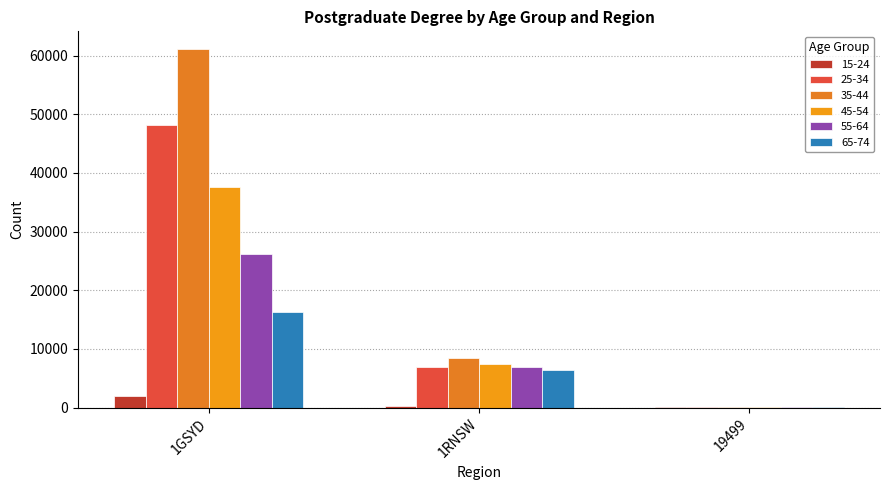

The value of 45-54 at 1GSYD is 25823. True or false?

False